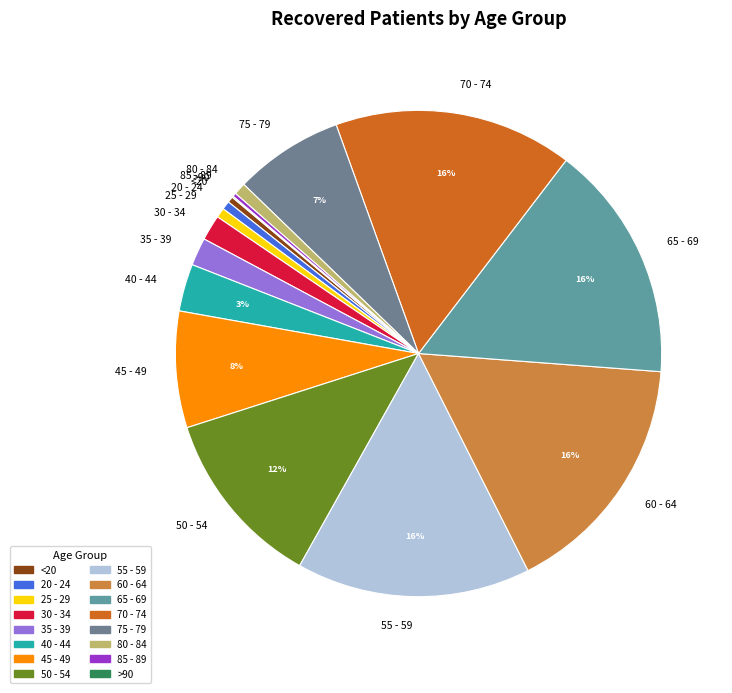

To the nearest percent, what is the average slice percentage?

6%